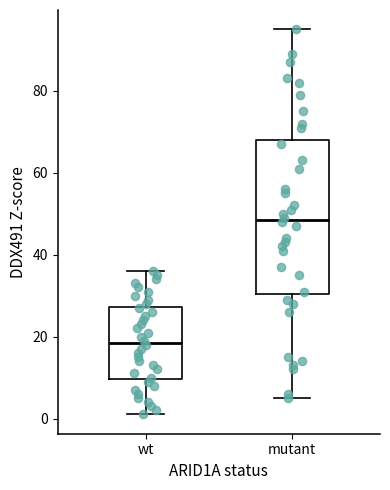

Where does the upper whisker of the box for mutant end on the y-axis? The values are not printed on the chart, so give them approximately, as read against the axis.

96